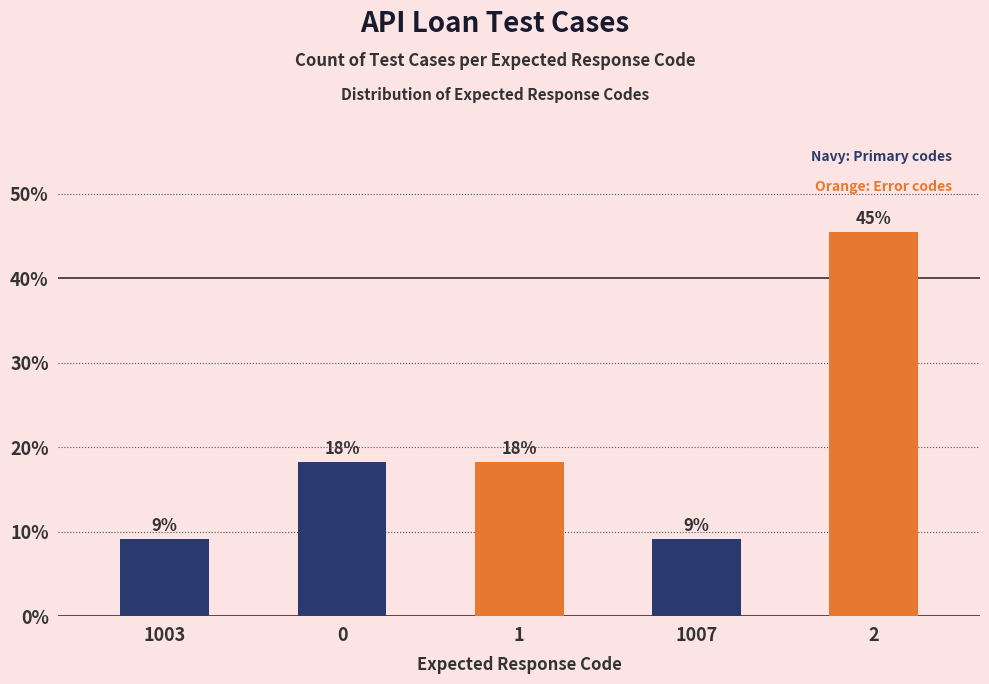

Which label corresponds to the largest value in the chart?

2